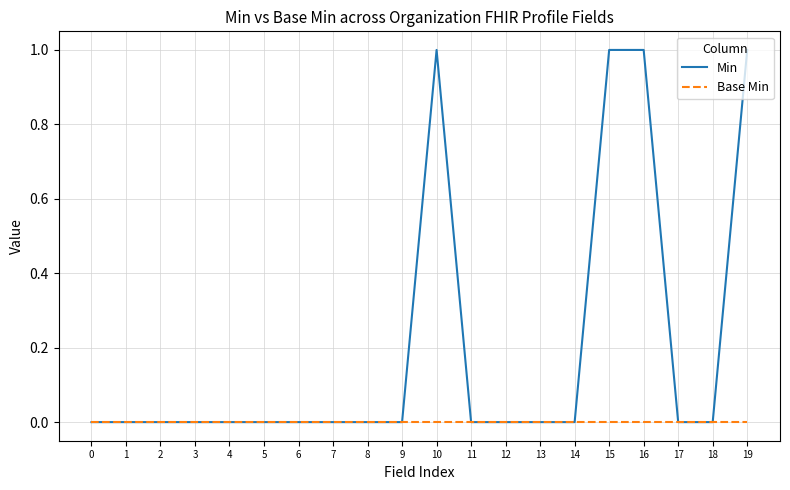

Count the number of categories in the chart.

20